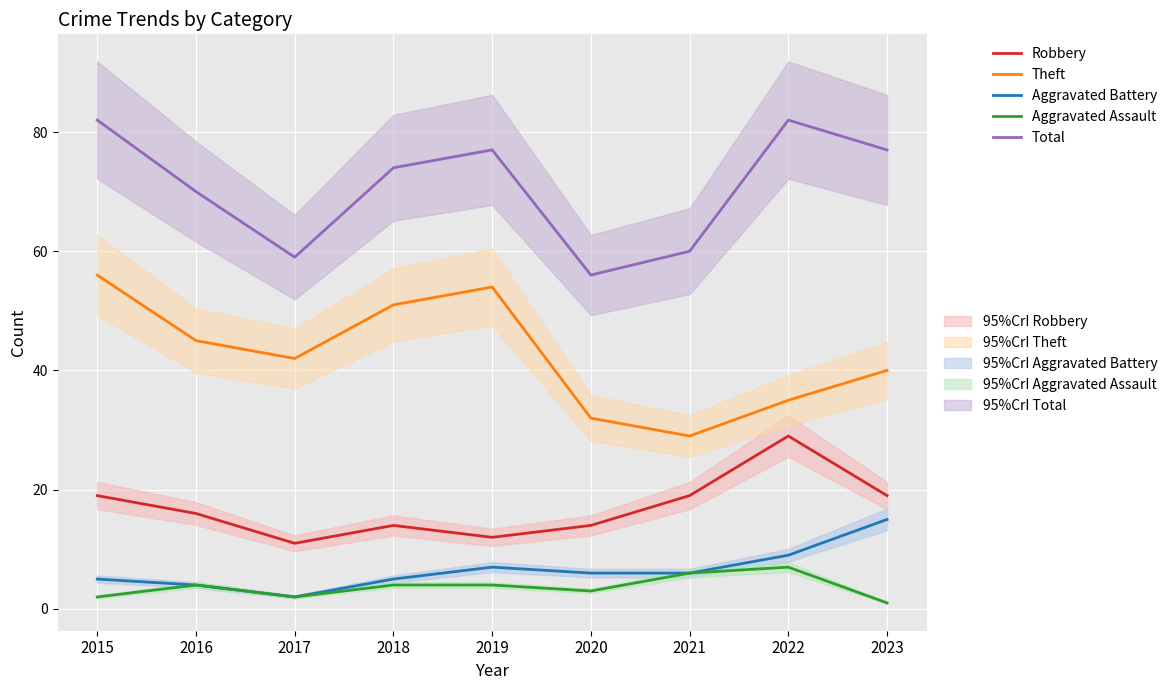

The Total series shows 74 at 2018. True or false?

True